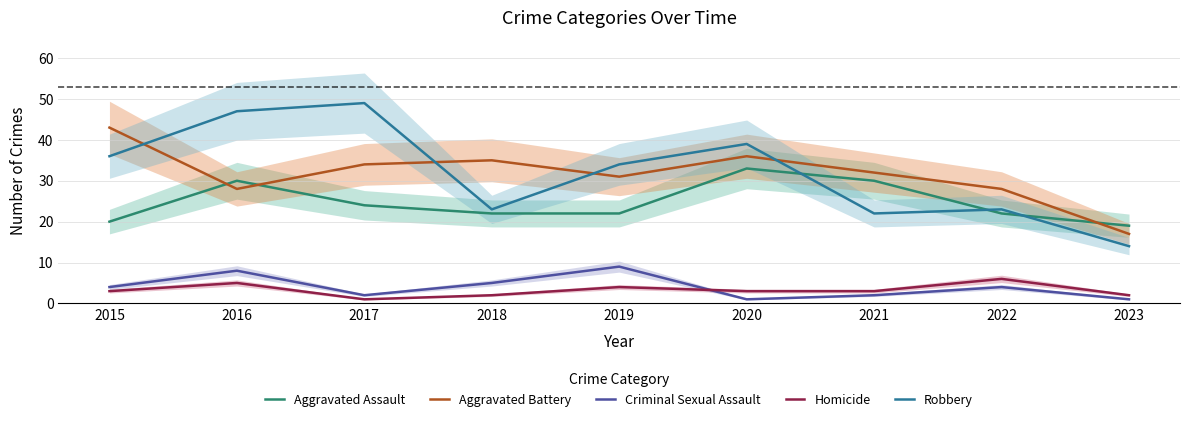

True or false: Criminal Sexual Assault and Aggravated Battery cross at least once.

False